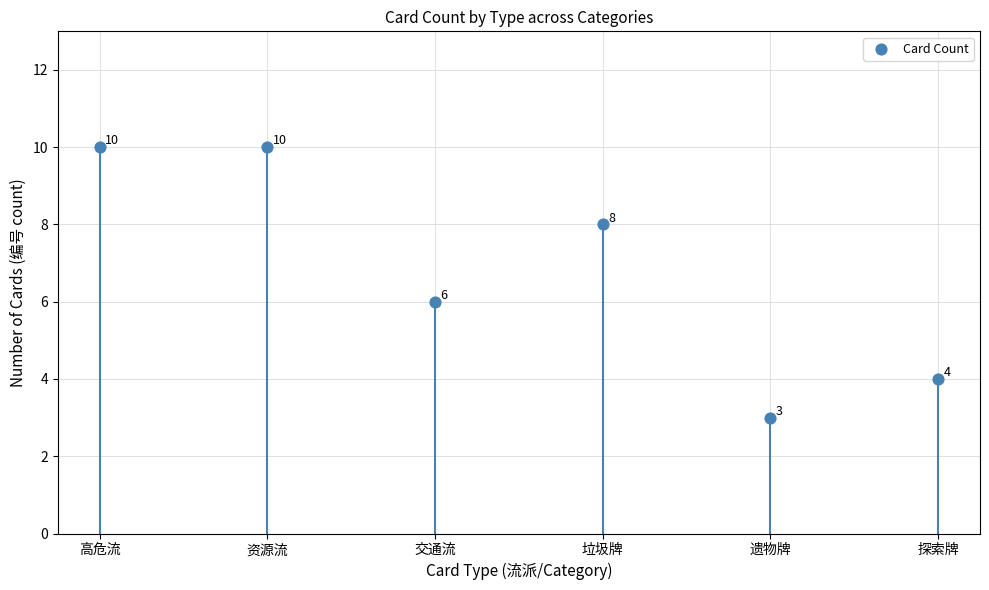

Approximately how many times larger is the value at 探索牌 compared to 遗物牌?

1.3